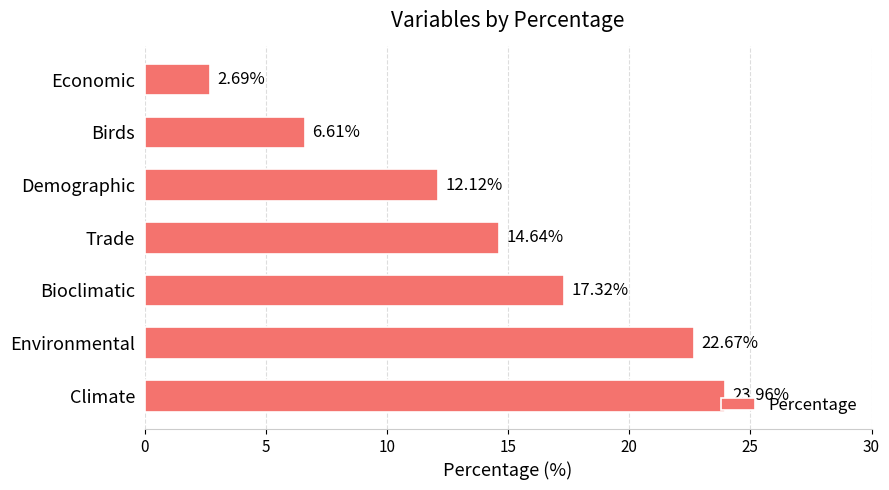

At which label is the value closest to 13?

Demographic